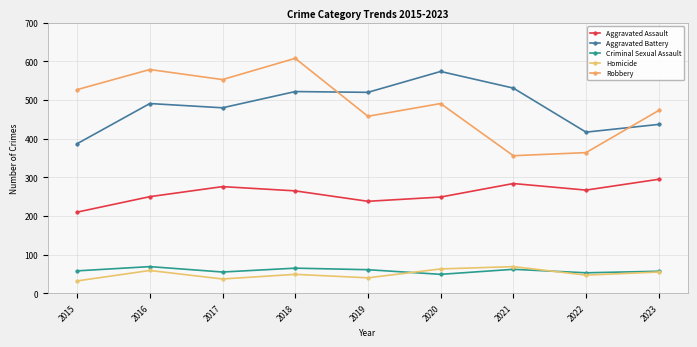

What is the value of the Criminal Sexual Assault point at the 8th from the left?

53